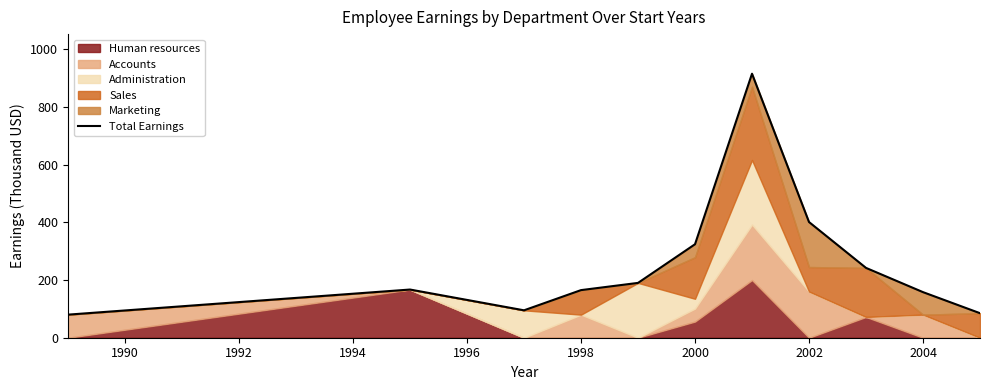

True or false: there are more than 1 points higher than both neighbors.

True